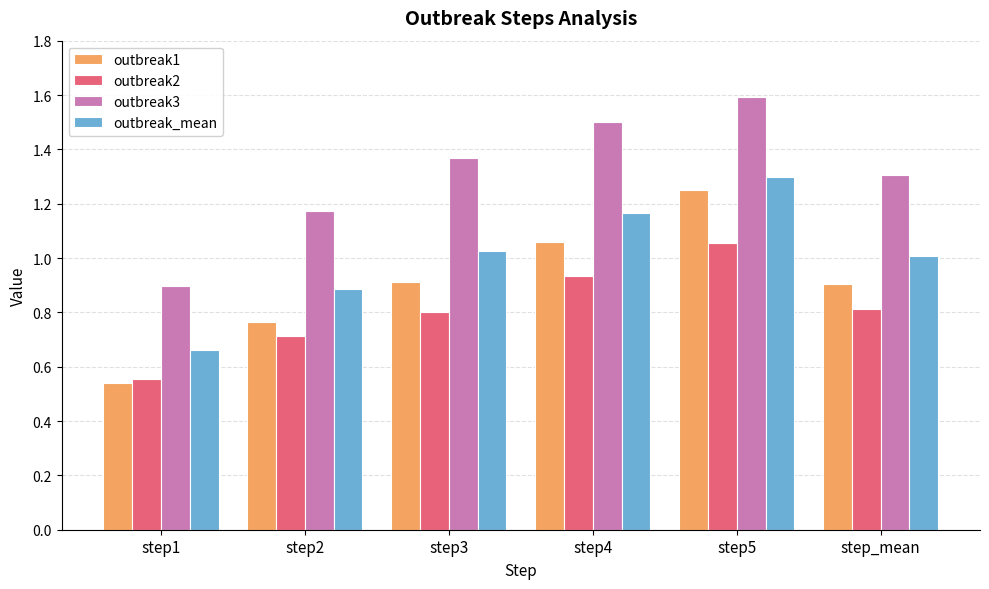

What is the difference between the second highest and second lowest values in the outbreak1 series?

0.3